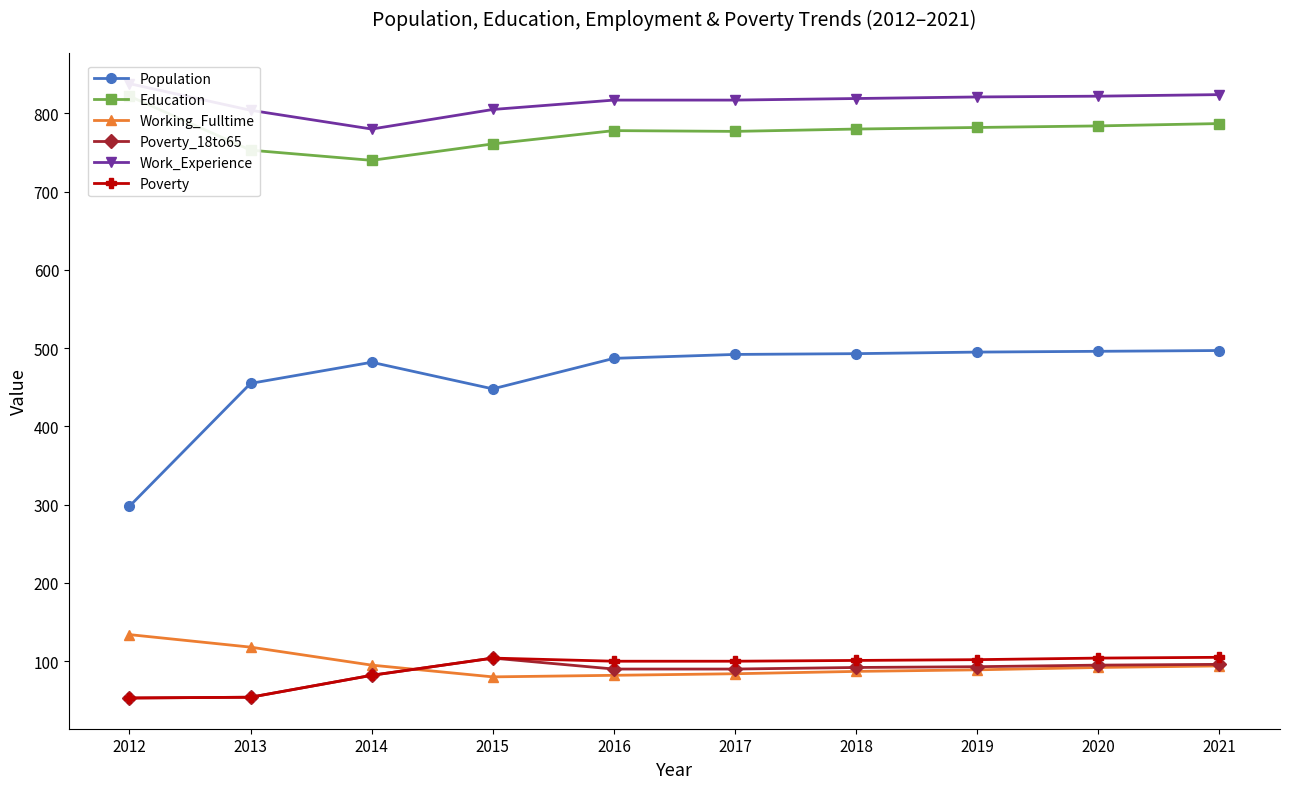

Between 2021 and 2017, which is larger?

2021